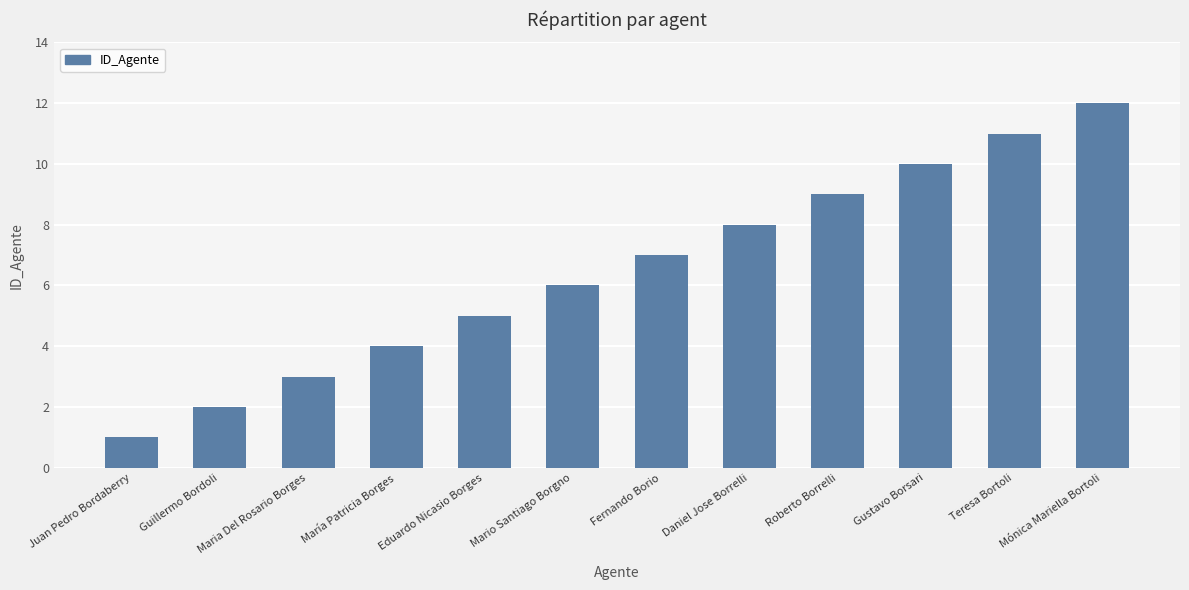

Reading left to right, transcribe all the data shown in this chart.

Juan Pedro Bordaberry=1	Guillermo Bordoli=2	Maria Del Rosario Borges=3	María Patricia Borges=4	Eduardo Nicasio Borges=5	Mario Santiago Borgno=6	Fernando Borio=7	Daniel Jose Borrelli=8	Roberto Borrelli=9	Gustavo Borsari=10	Teresa Bortoli=11	Mónica Mariella Bortoli=12